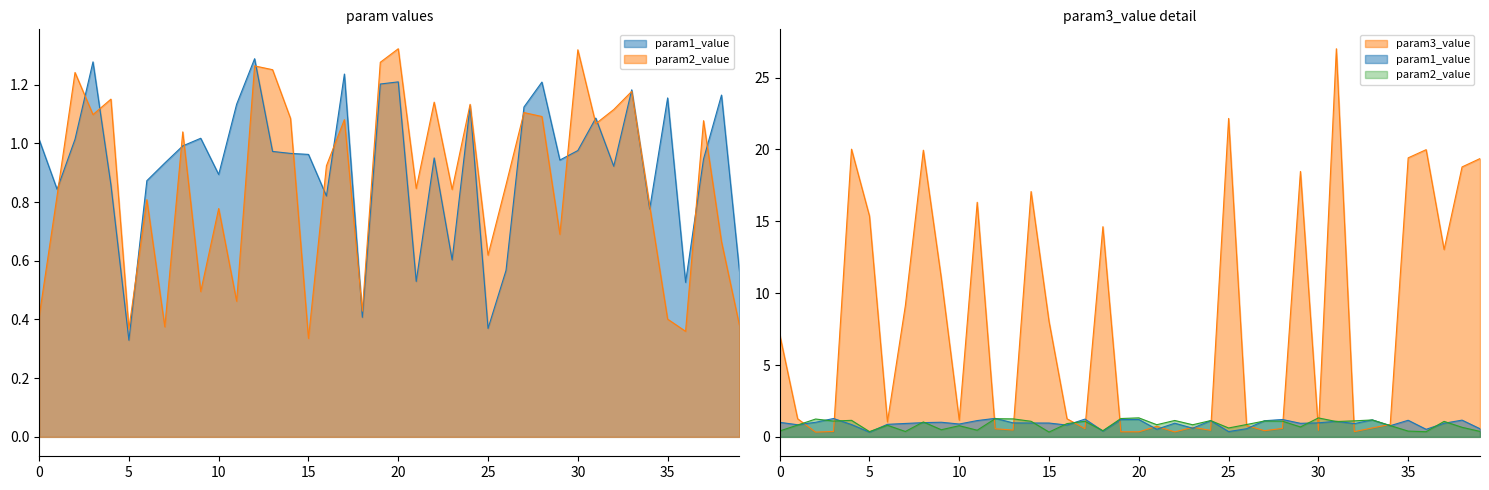

What is the difference between the highest and lowest values at 27?

0.7